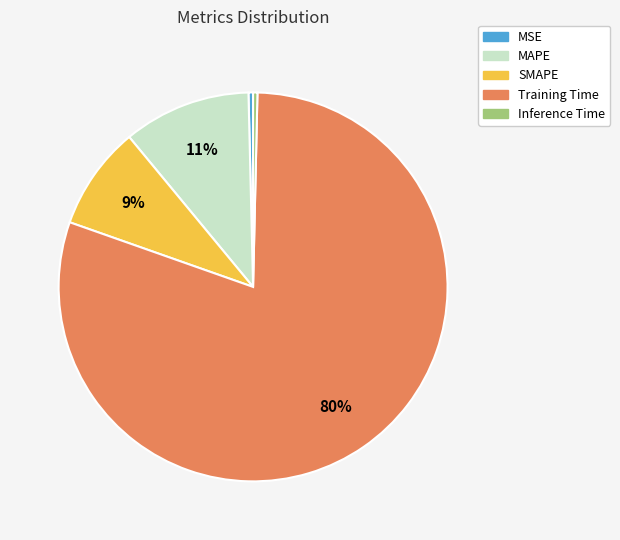

Count the number of slices in the pie.

5